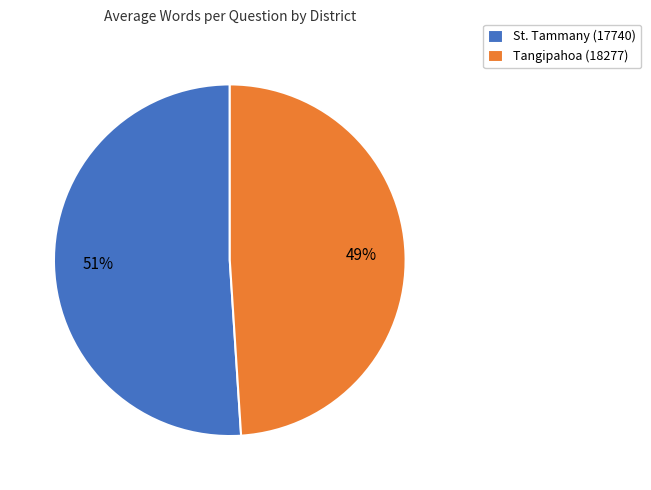

To the nearest percent, what is the difference between the Tangipahoa (18277) and St. Tammany (17740) slice percentages?

2%